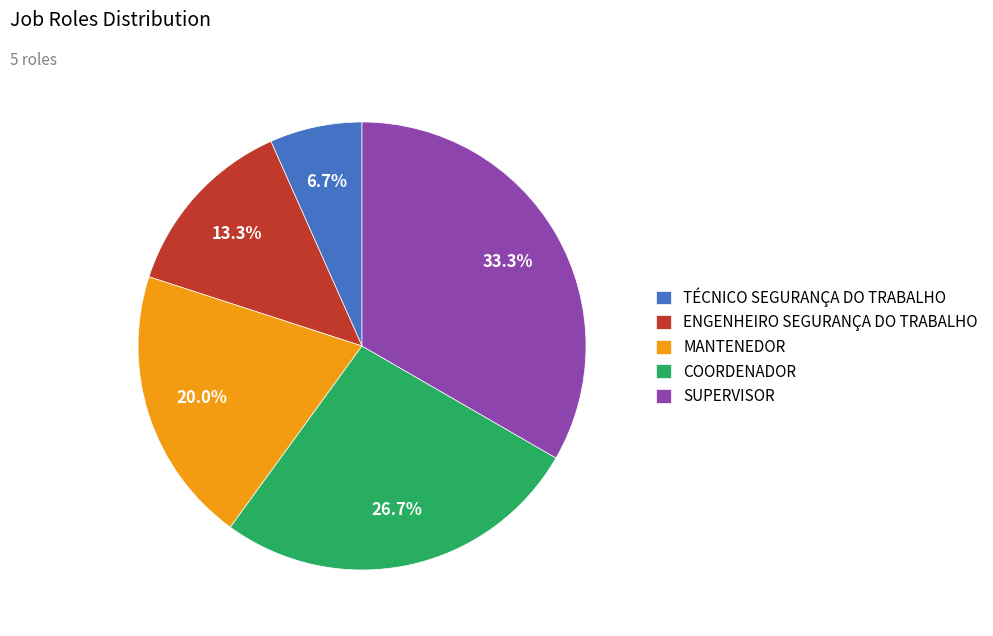

How many segments does this pie chart have?

5